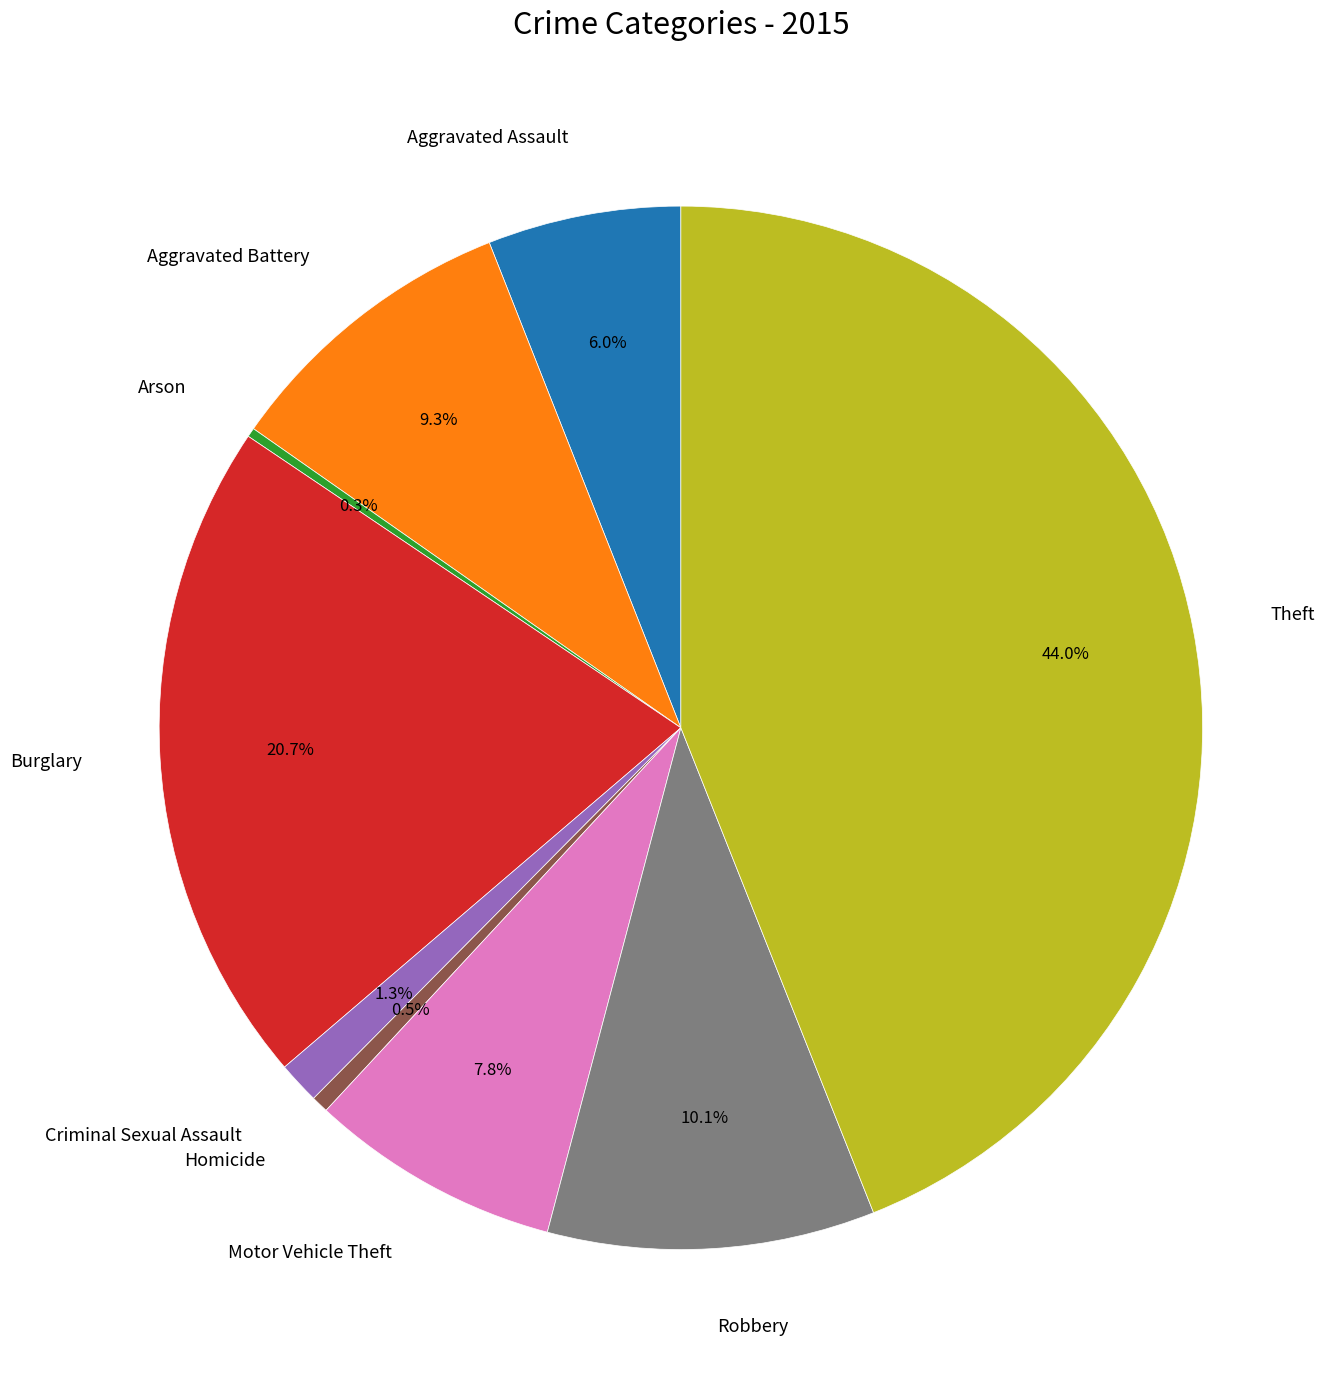

Which category has the biggest portion of the pie?

Theft